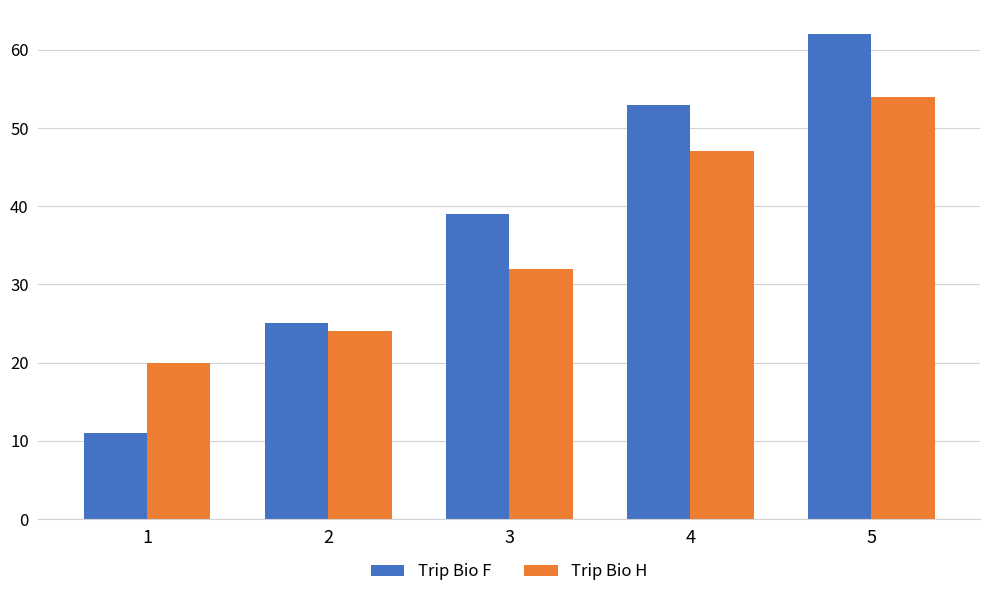

At which category is the sum across all series the highest?

5